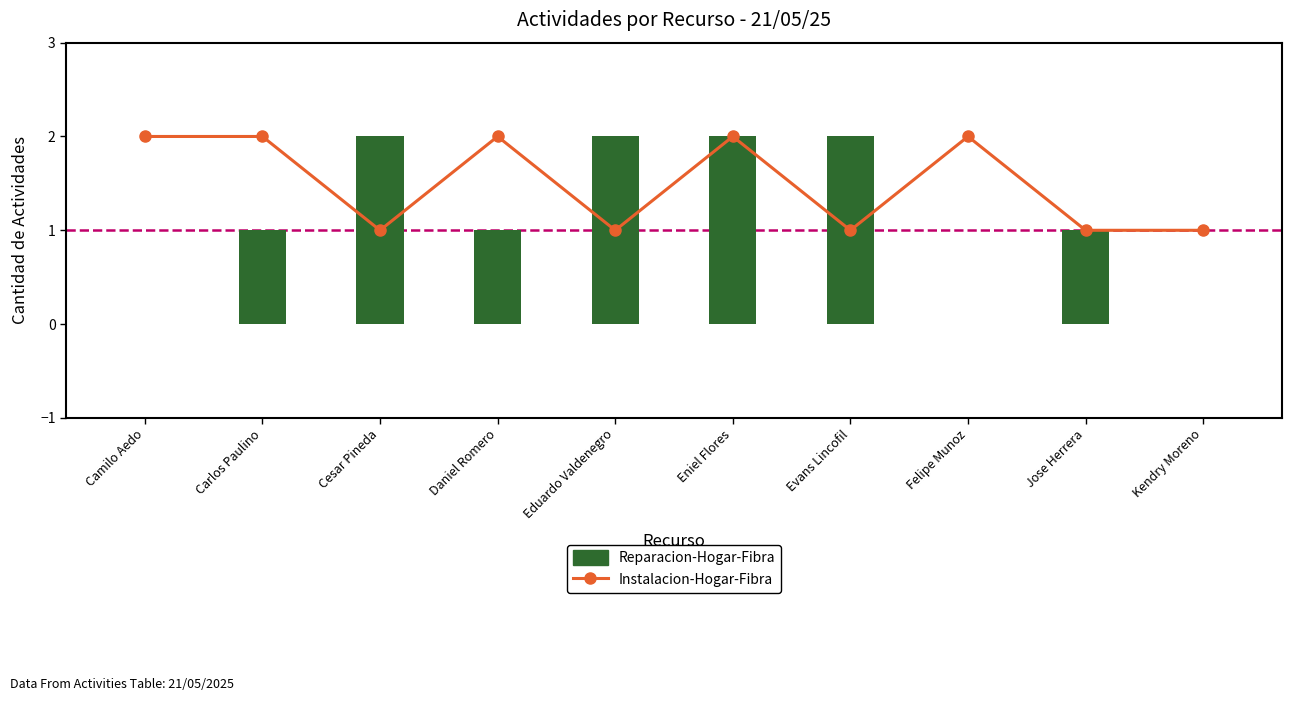

Rank the series by their average value, from lowest to highest.

Reparacion-Hogar-Fibra, Instalacion-Hogar-Fibra